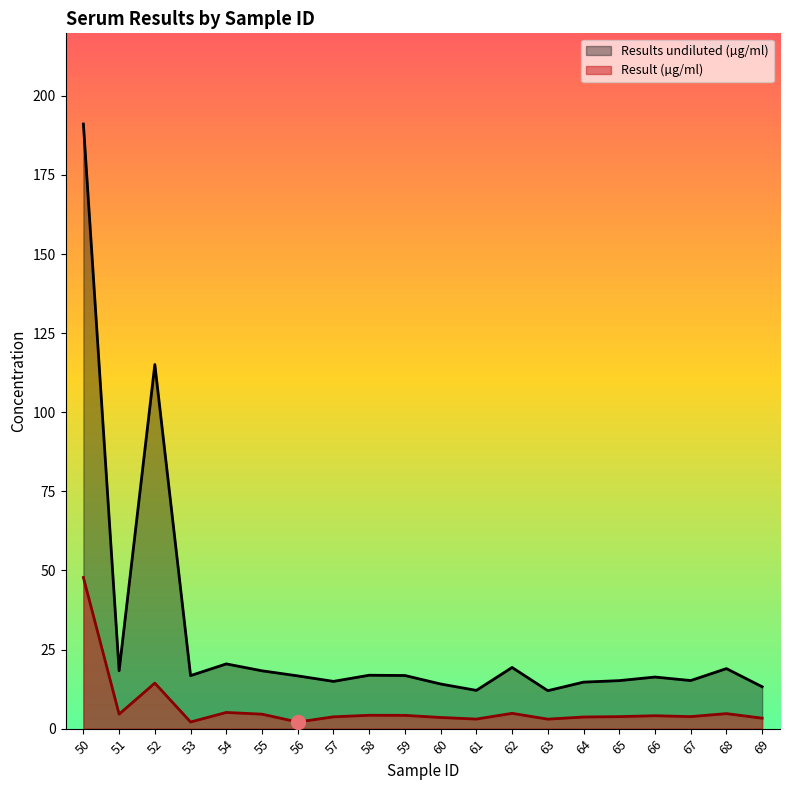

The Result (µg/ml) series shows 25.0 at 52. True or false?

False